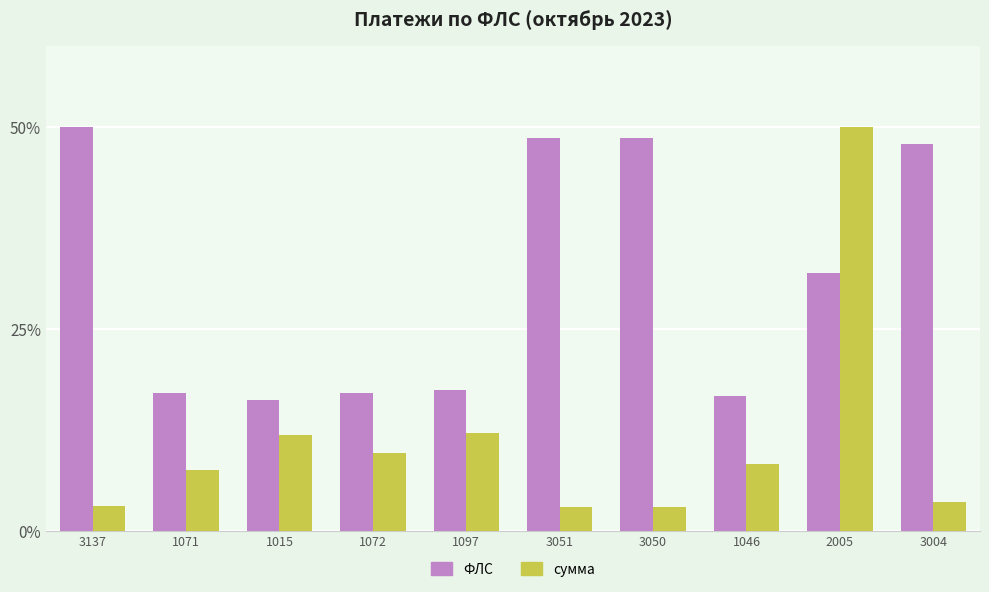

Which series changed the most between 1072 and 3004?

ФЛС